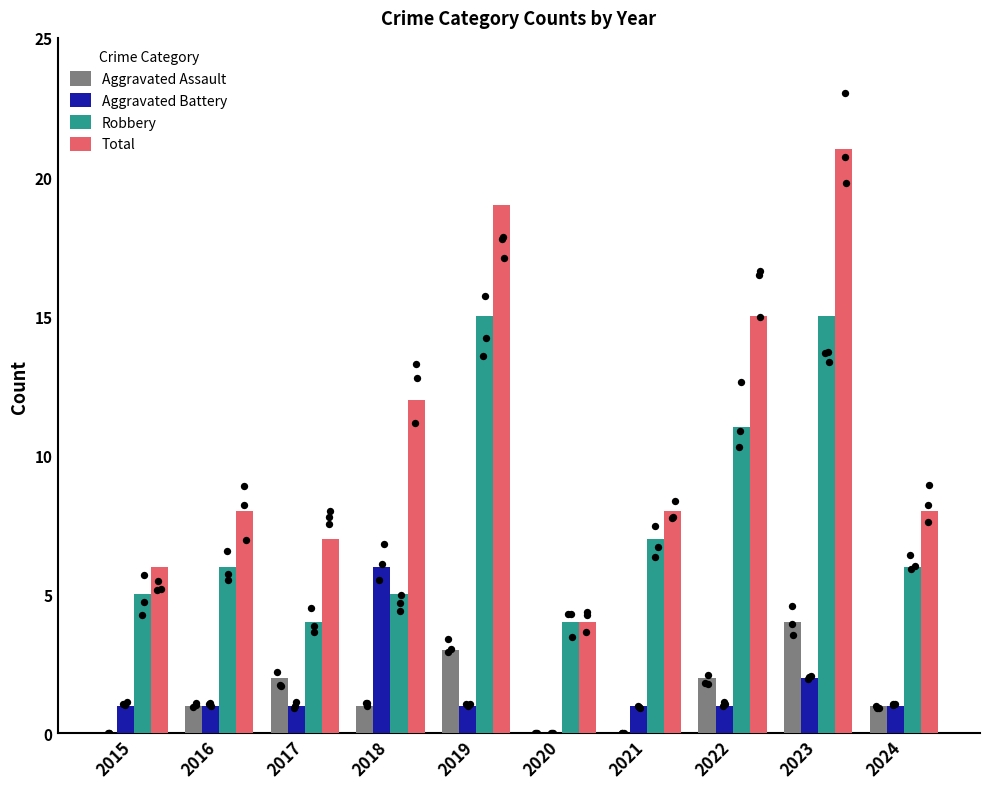

Which series contains the lowest Y value?

Aggravated Assault